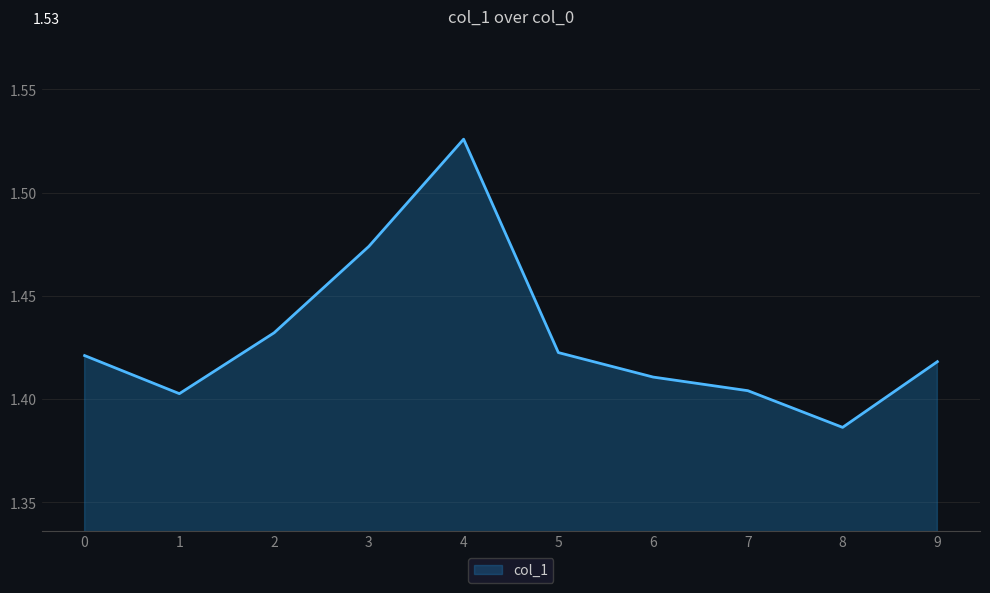

Which category has the highest value across all series?

4